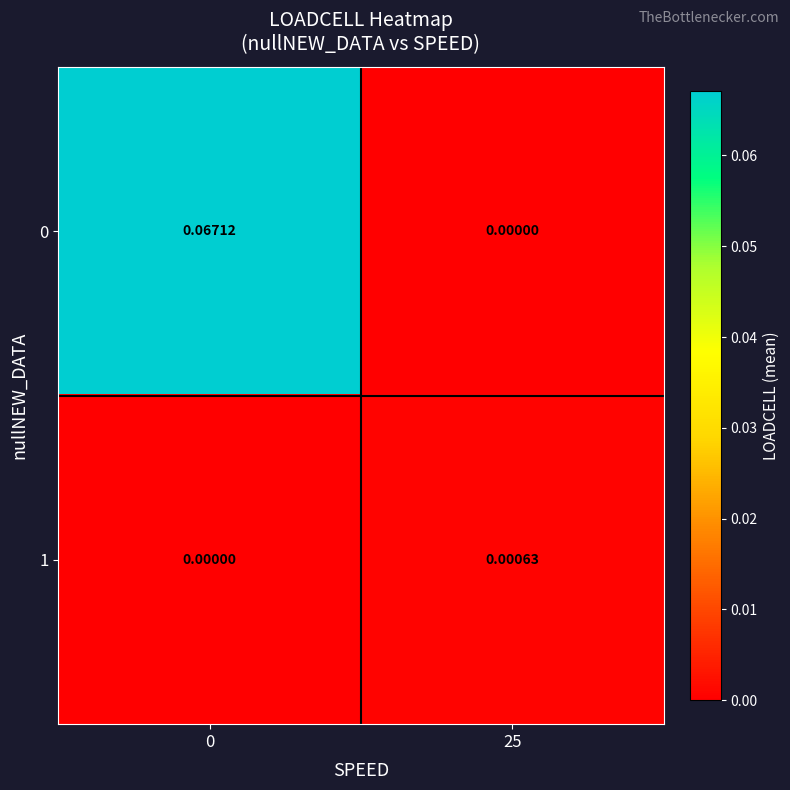

Is the value of 1 at 25 greater than the value of 0 at 0?

No